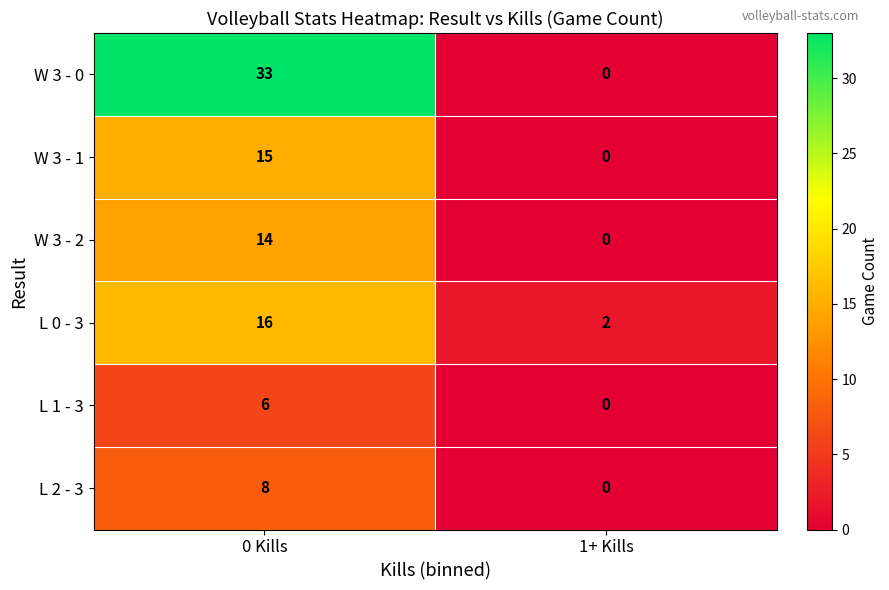

Which series has the largest range (max minus min)?

W 3 - 0